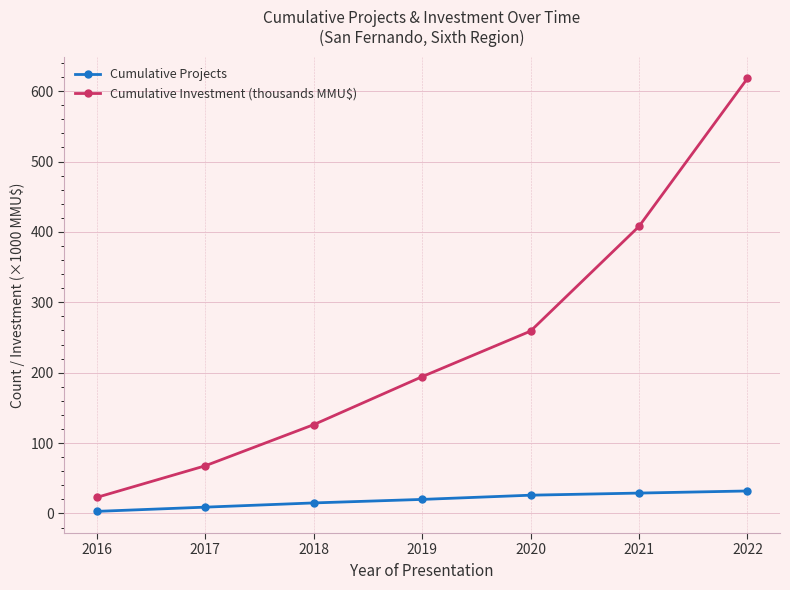

What value does the Cumulative Projects series have at 2020?

26.0